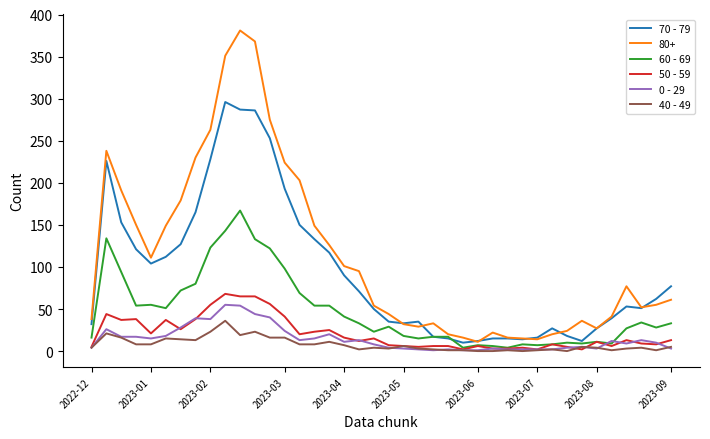

What are all the series names shown in the legend?

70 - 79, 80+, 60 - 69, 50 - 59, 0 - 29, 40 - 49